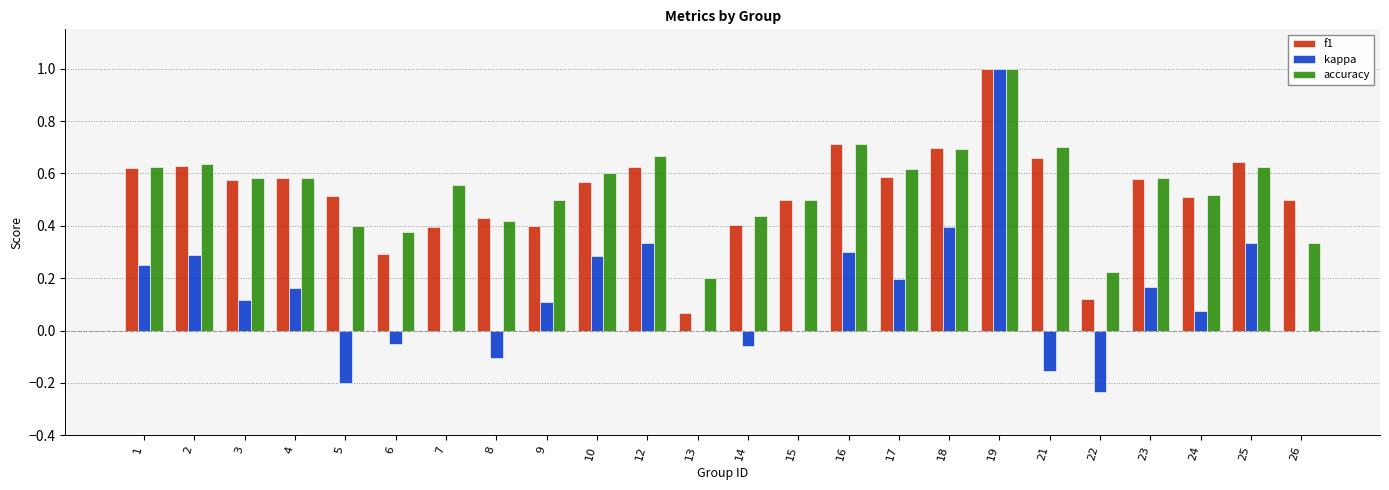

Which series has the largest total across all categories?

accuracy